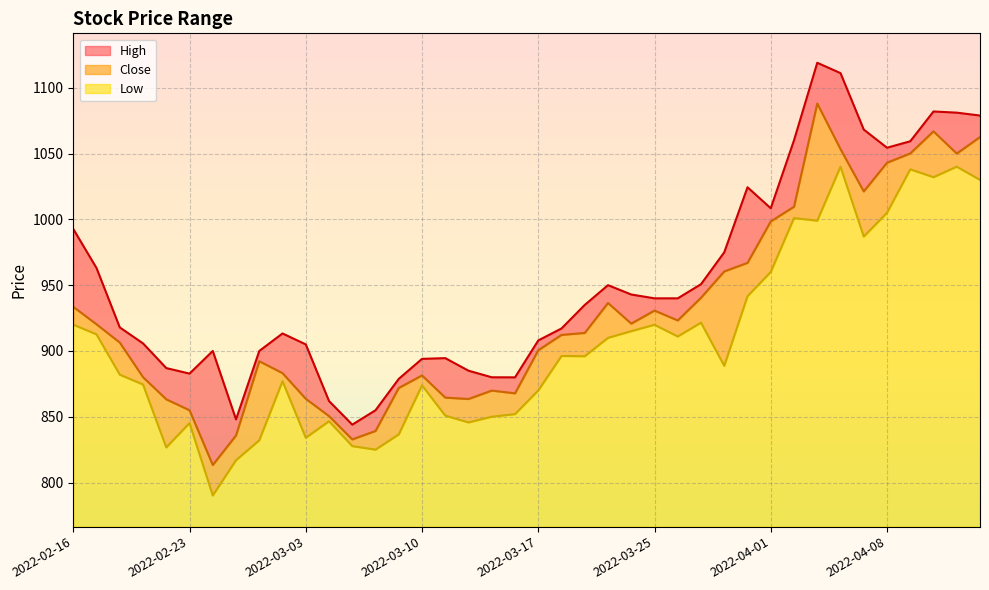

Which series has the largest range (max minus min)?

High